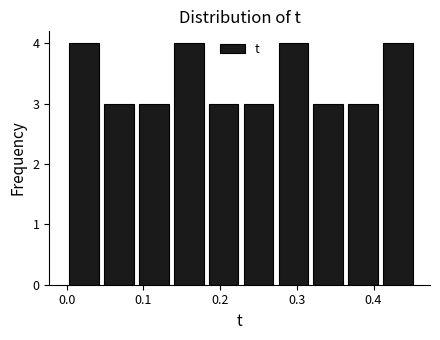

Reading left to right, transcribe this chart: for each bar, give the range it covers on the x-axis and its height. Neither the bar edges nor the heights are printed on the chart, so give them approximately, as read against the axes.

0.00 to 0.05: 4
0.05 to 0.09: 3
0.09 to 0.14: 3
0.14 to 0.18: 4
0.18 to 0.23: 3
0.23 to 0.27: 3
0.27 to 0.32: 4
0.32 to 0.36: 3
0.36 to 0.41: 3
0.41 to 0.45: 4